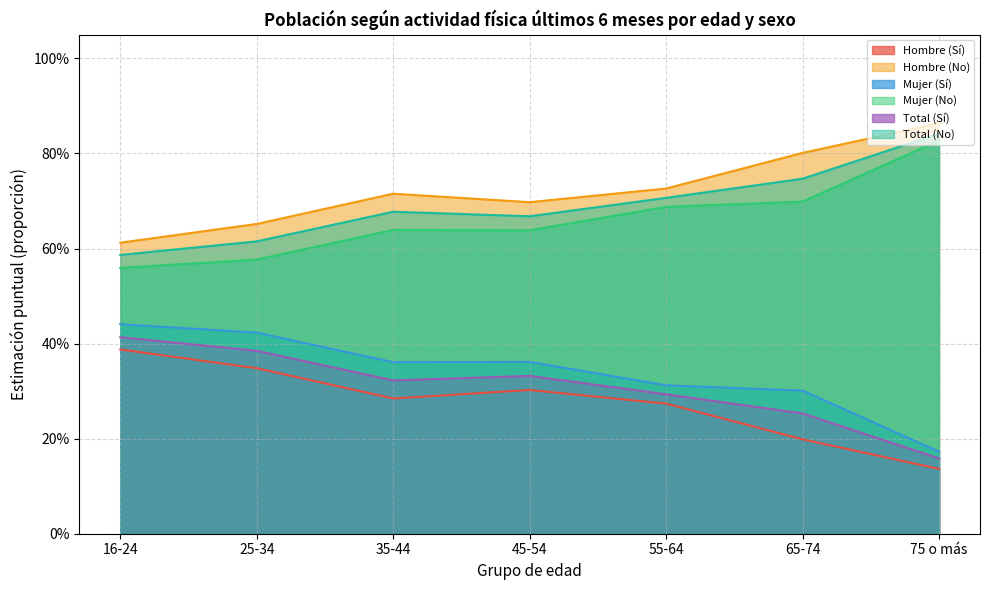

At which category does the chart reach its minimum across all series?

75 o más